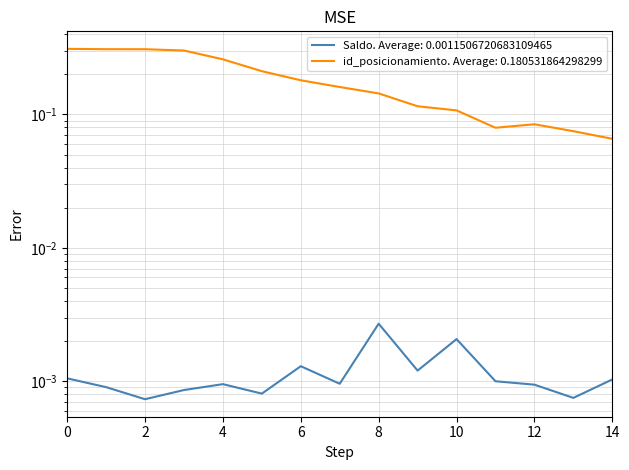

Rank the categories by value from highest to lowest.

8, 10, 6, 9, 0, 14, 11, 7, 4, 12, 1, 3, 5, 13, 2